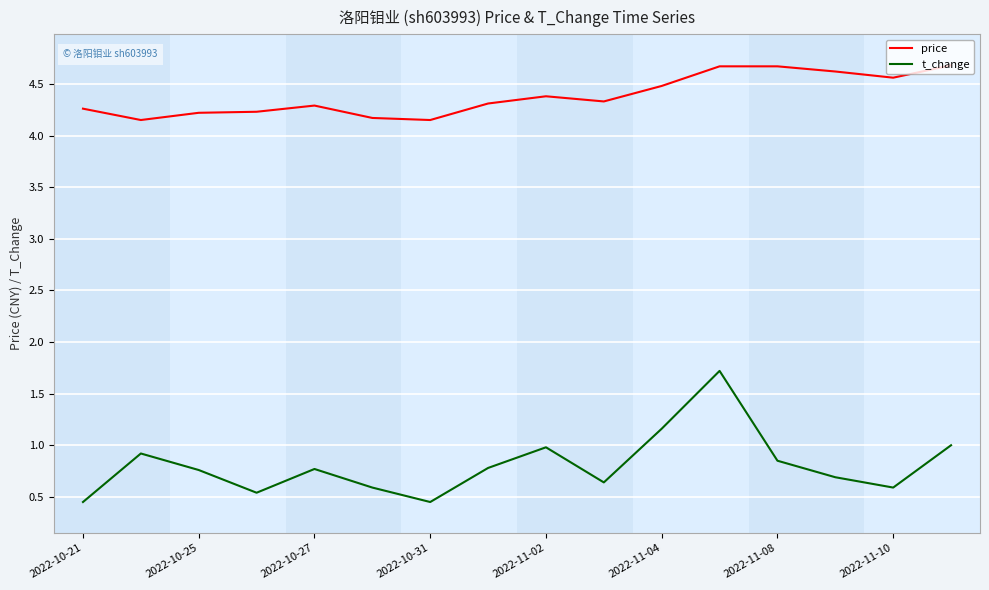

In price, how many points are lower than both neighbors (excluding endpoints)?

4